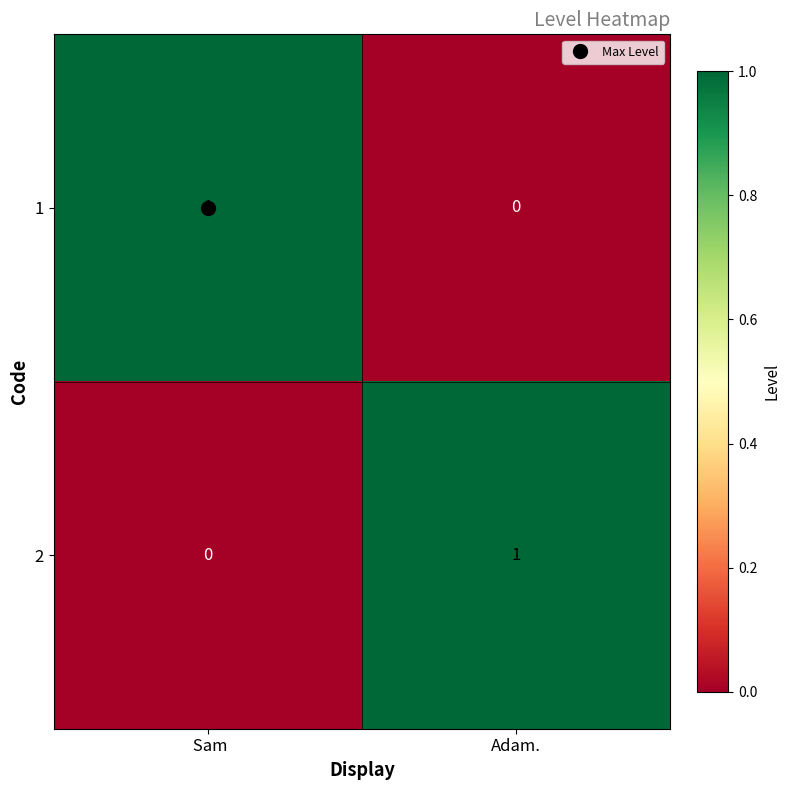

Is it true that 1 equals 1 at  Sam?

True